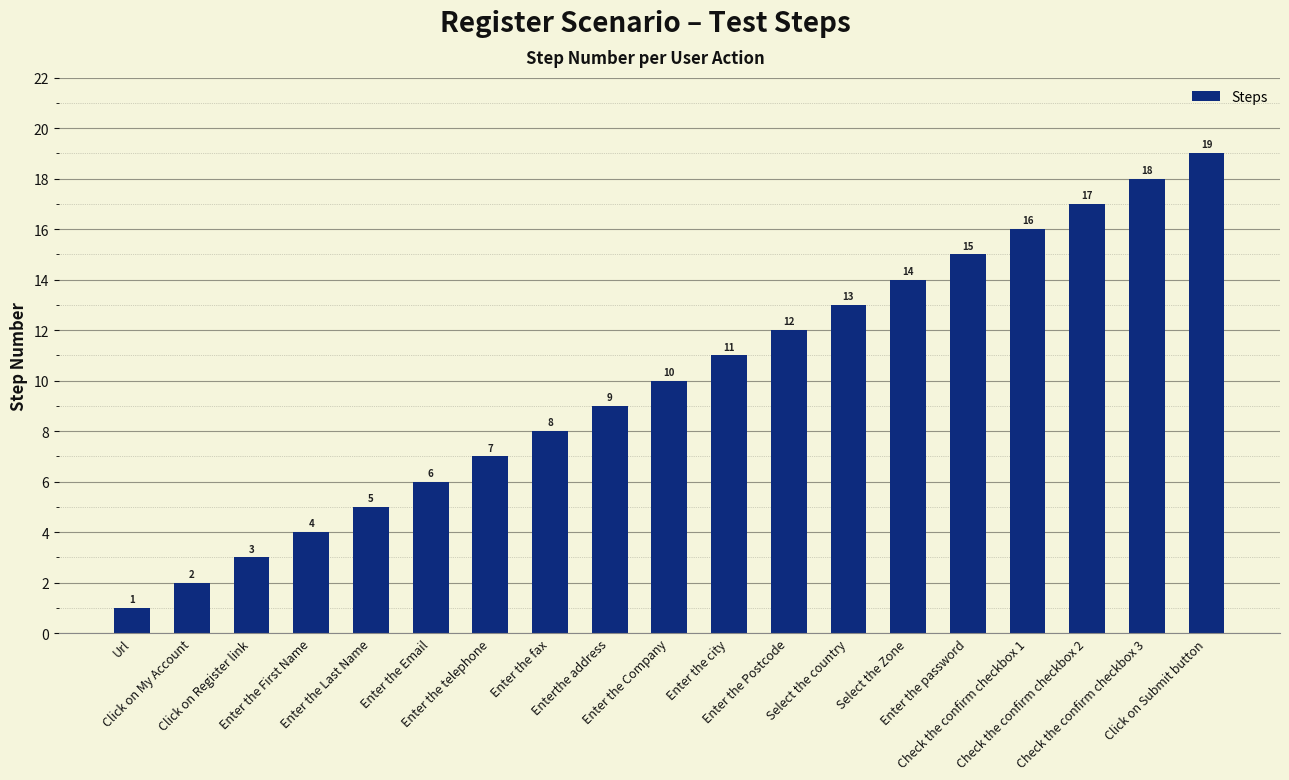

What position from the left is Check the confirm checkbox 1?

16